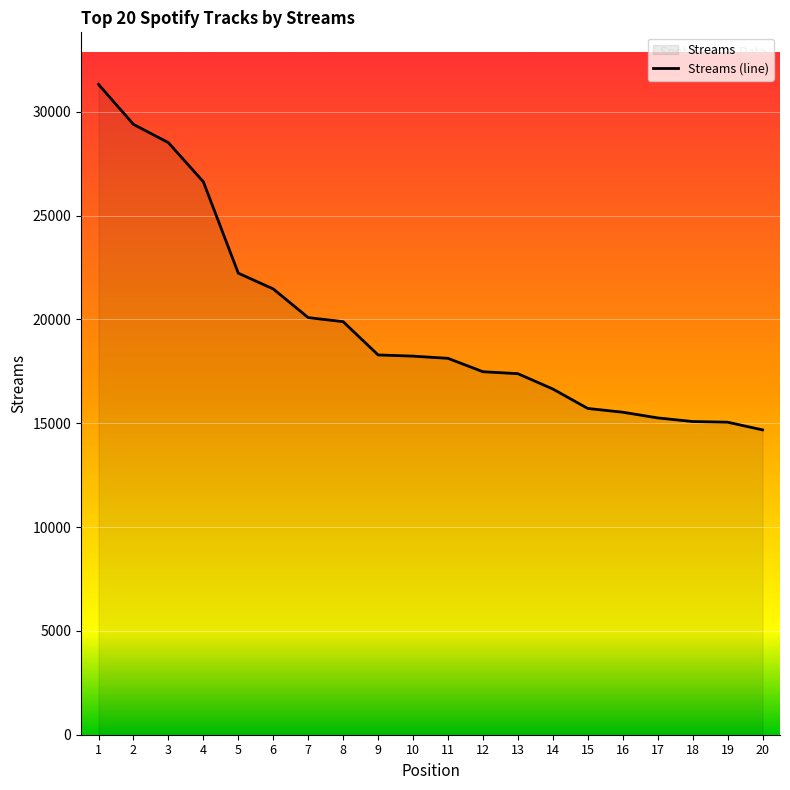

Reading left to right, extract all data points from this chart.

1=31318	2=29392	3=28511	4=26627	5=22226	6=21467	7=20086	8=19891	9=18289	10=18231	11=18125	12=17480	13=17386	14=16648	15=15711	16=15531	17=15256	18=15082	19=15049	20=14680